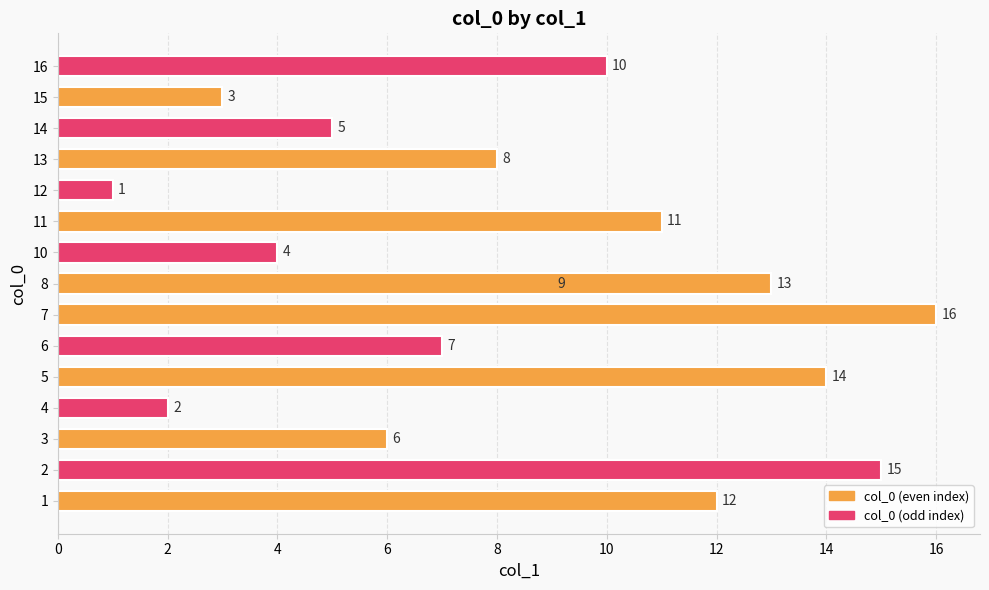

Reading right to left, what are all the values shown in this chart?

10	3	5	8	1	11	4	13	9	16	7	14	2	6	15	12